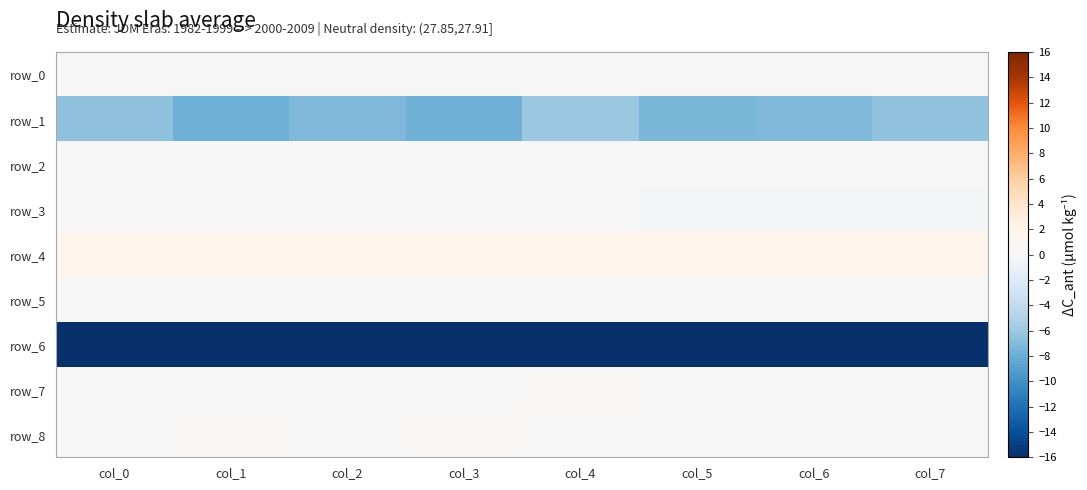

List the labels in order of row_5 value, largest first.

col_1, col_0, col_2, col_3, col_5, col_7, col_6, col_4